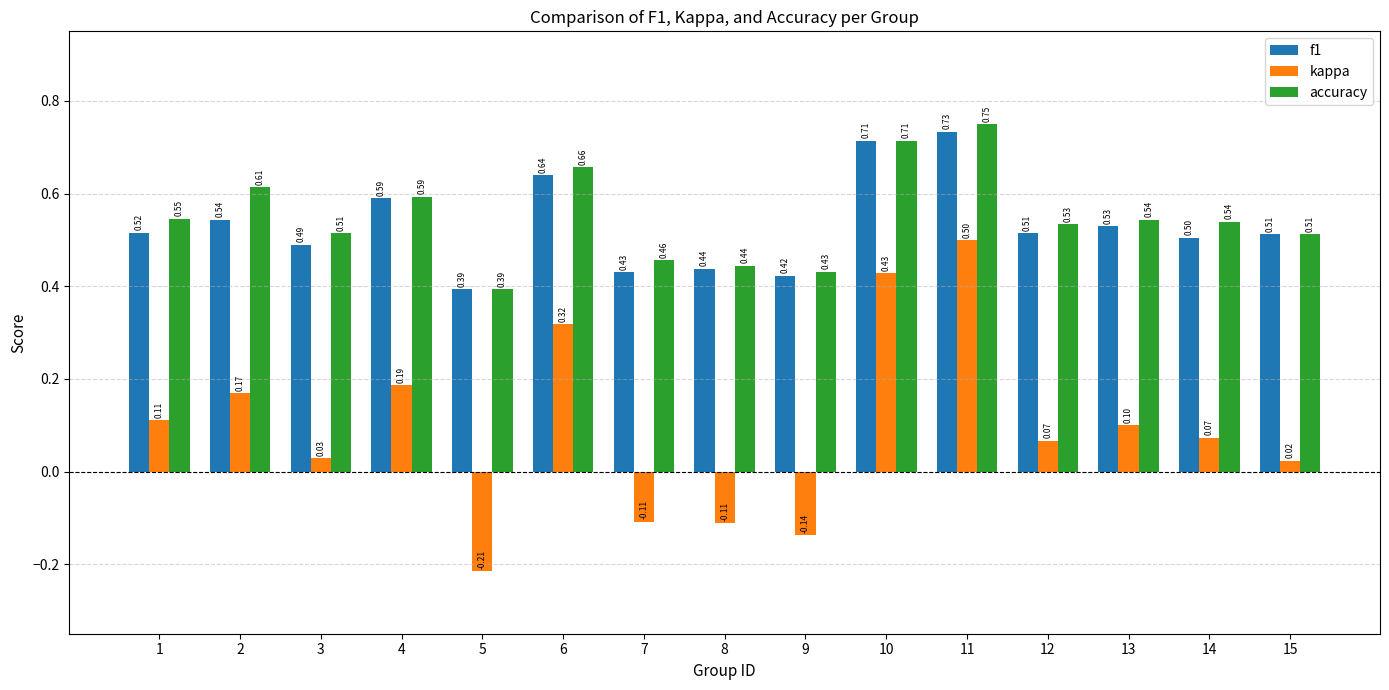

Which series has the largest range (max minus min)?

kappa